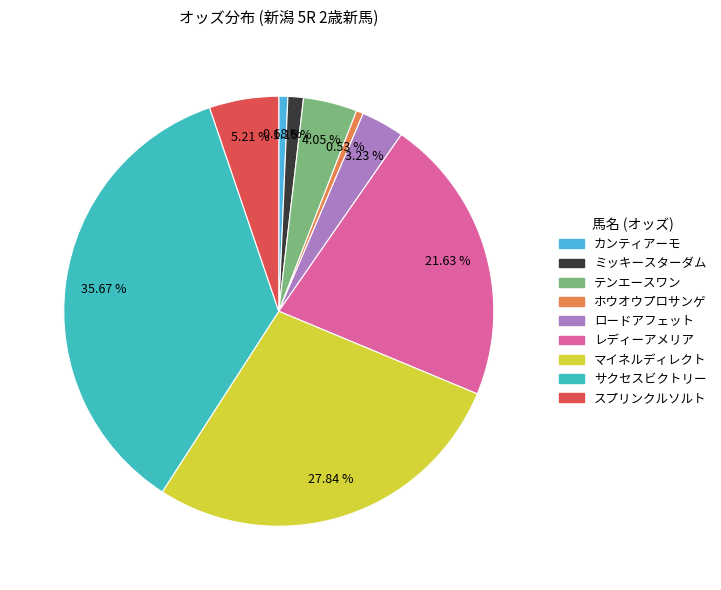

How many segments does this pie chart have?

9